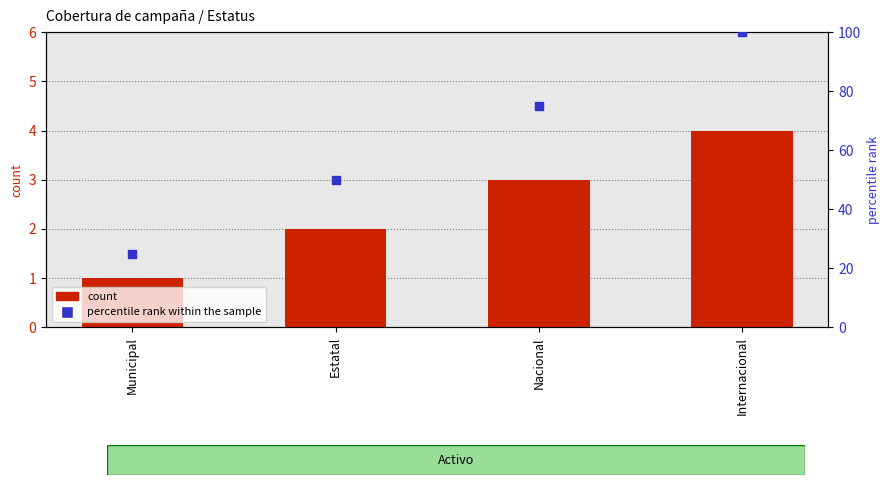

Which series has the largest total across all categories?

percentile rank within the sample